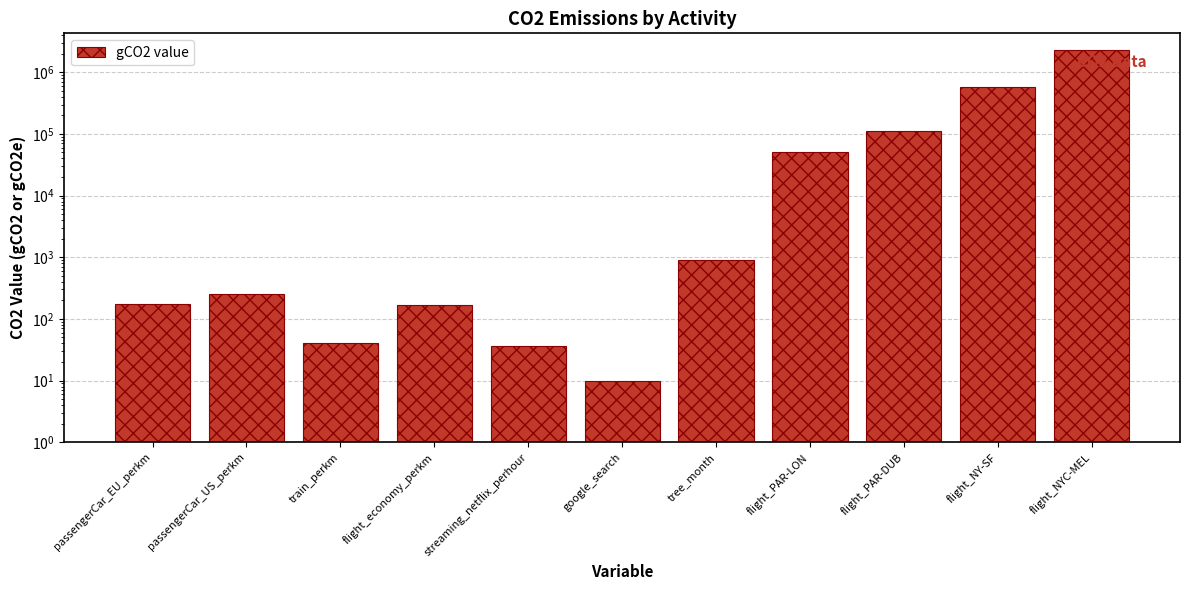

Is it true that the value at google_search is 6?

False